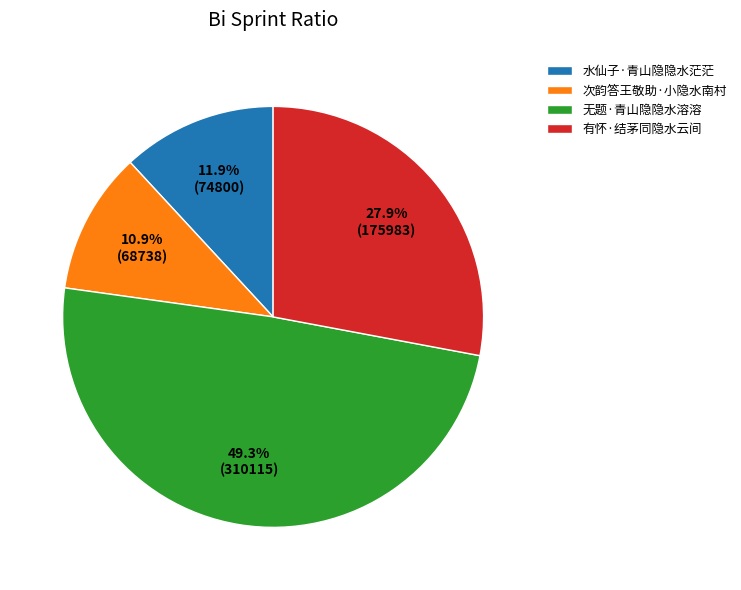

What is the smallest slice in the pie chart?

次韵答王敬助·小隐水南村